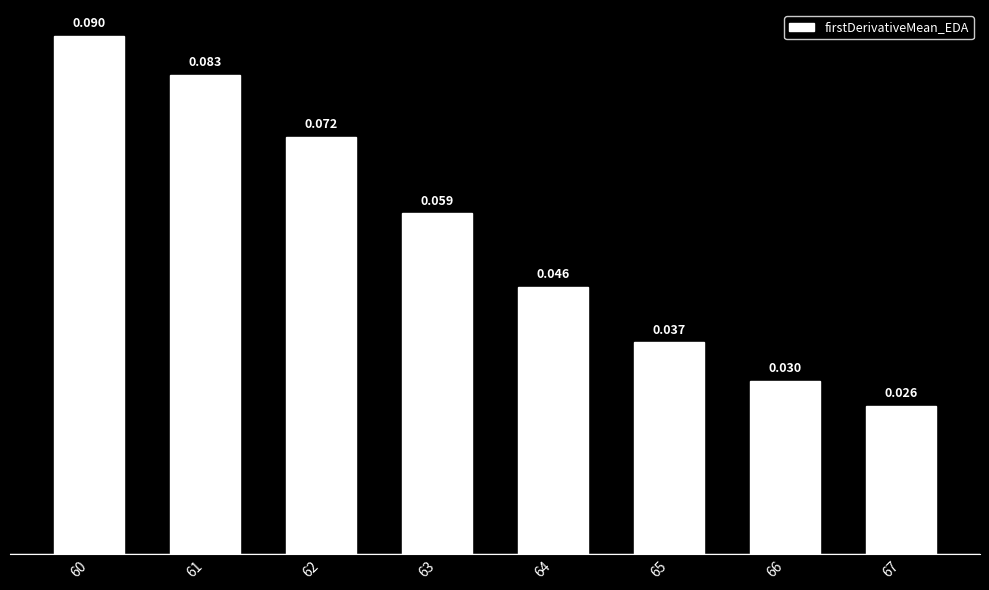

Reading left to right, transcribe all the data shown in this chart.

60=0.1	61=0.1	62=0.1	63=0.1	64=0.0	65=0.0	66=0.0	67=0.0